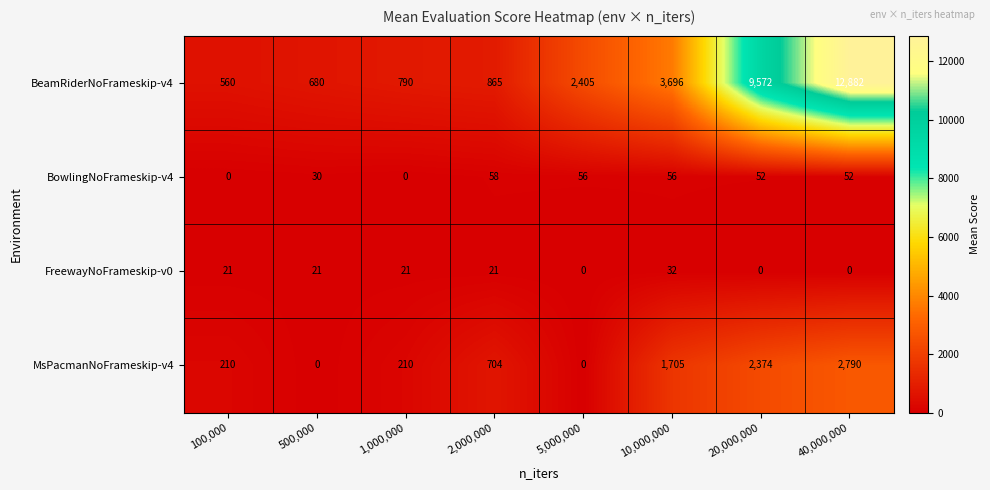

Where is MsPacmanNoFrameskip-v4 nearest to the value 1395?

10,000,000